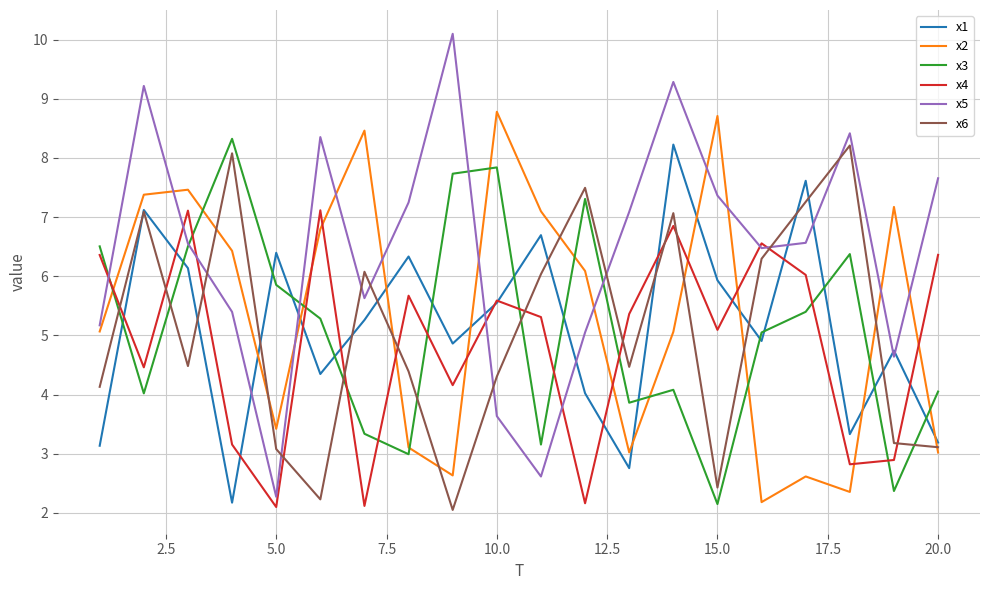

Which series has the largest total across all categories?

x5